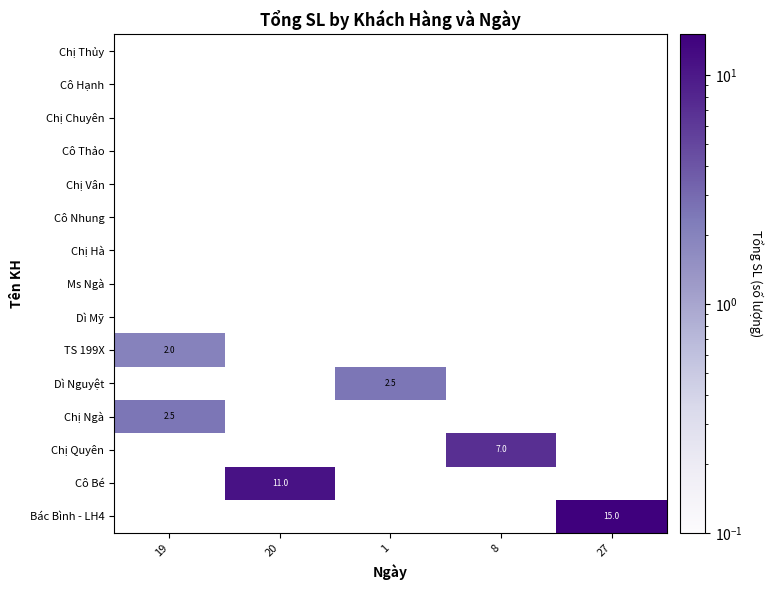

The TS 199X series shows 1.3 at 19. True or false?

False